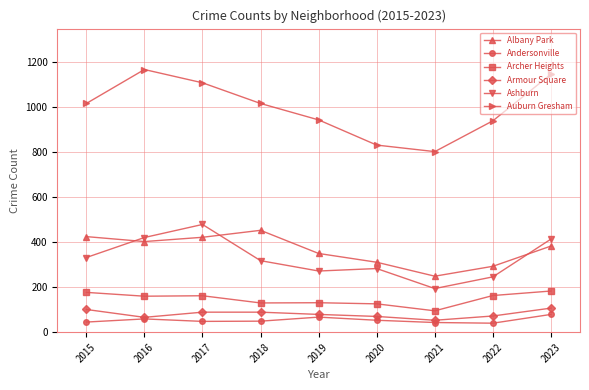

Which series has the largest range (max minus min)?

Auburn Gresham